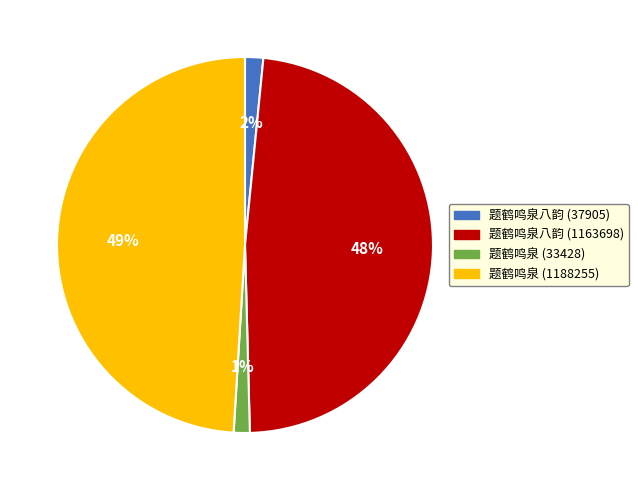

What percentage is the 题鹤鸣泉 (33428) slice, to the nearest percent?

1%